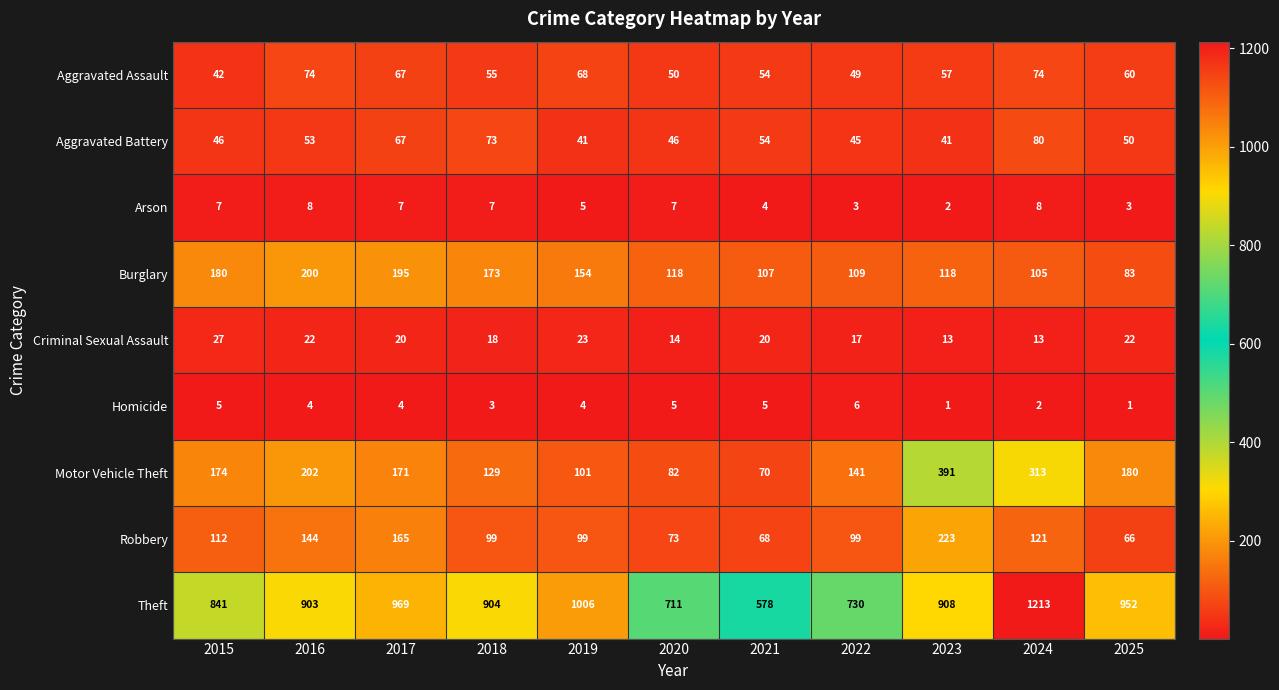

Between 2018 and 2023, which series saw the biggest shift?

Motor Vehicle Theft